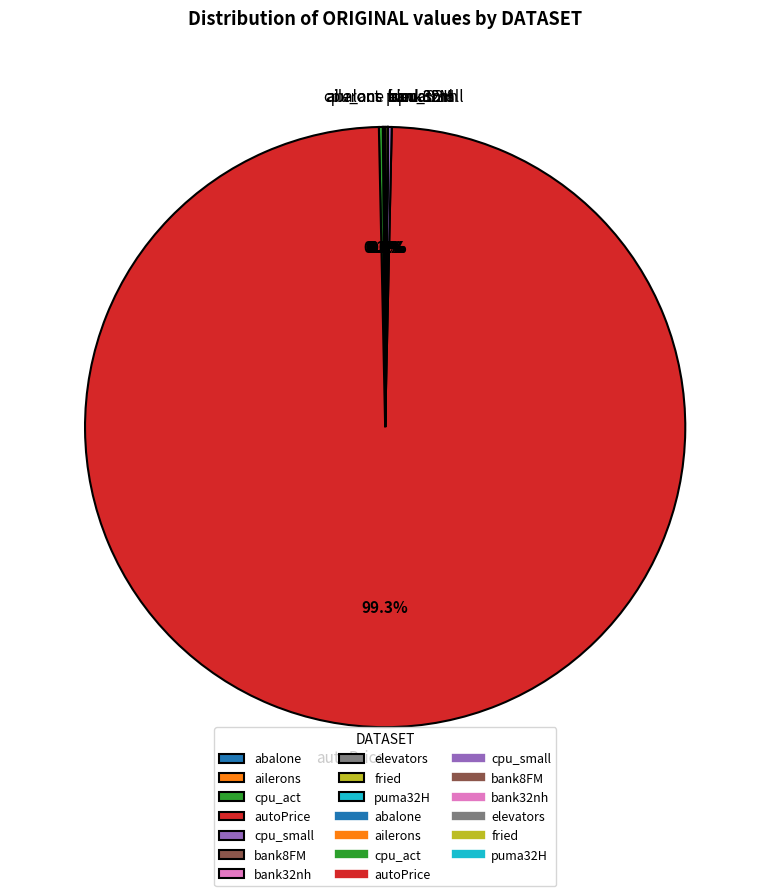

Which slice is the largest?

autoPrice